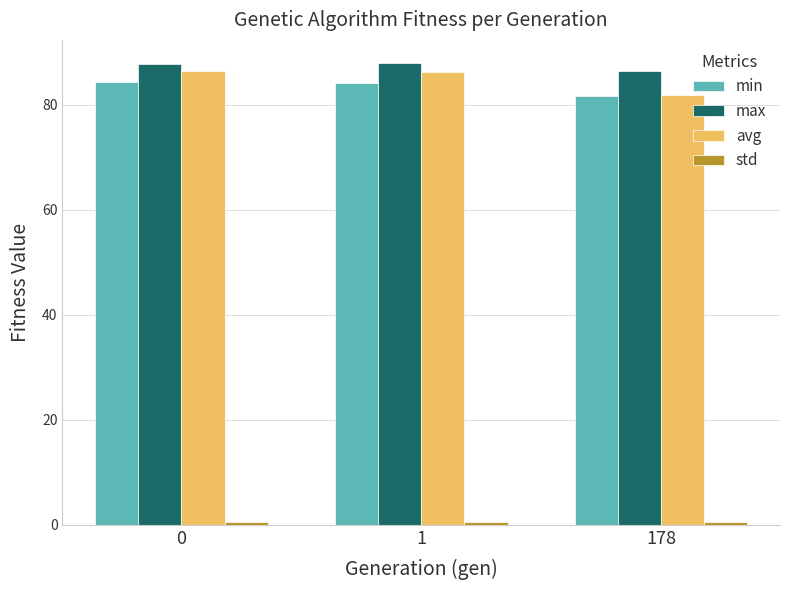

What is the greatest value displayed?

88.0